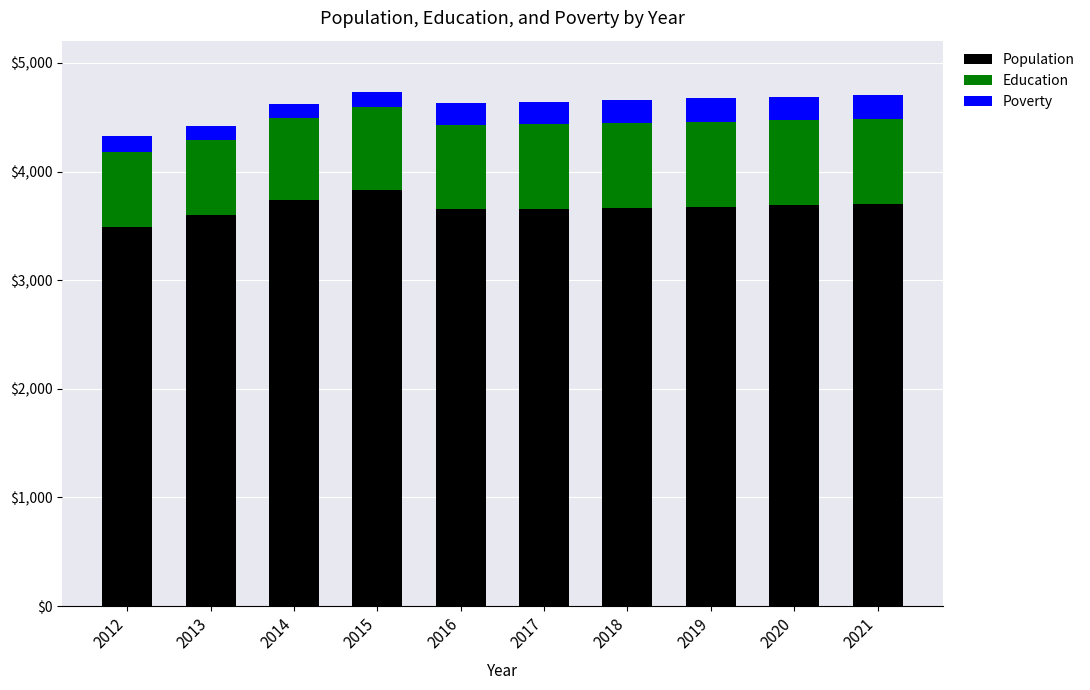

What is the average value of the Population series?

3671